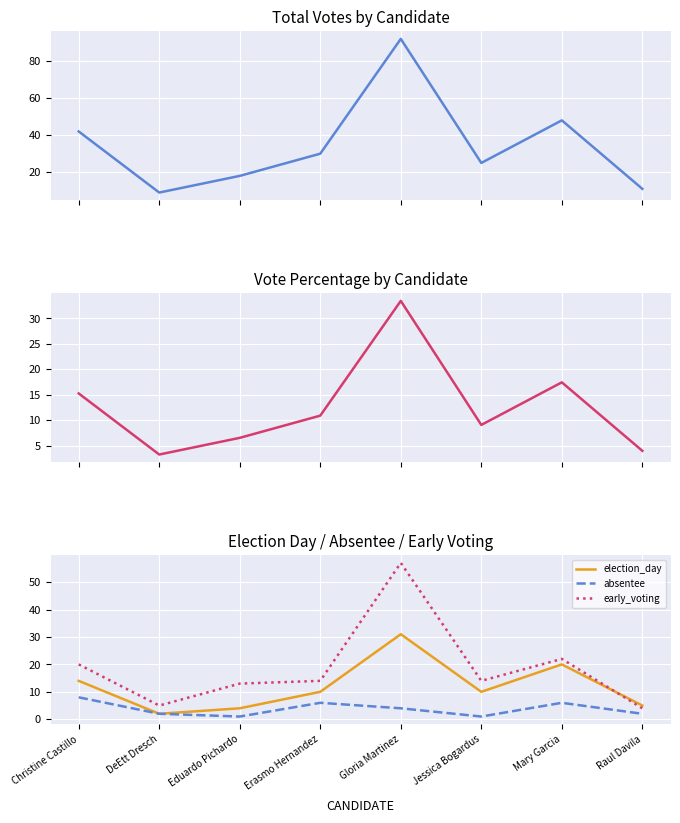

Which series has the largest total across all categories?

total_votes